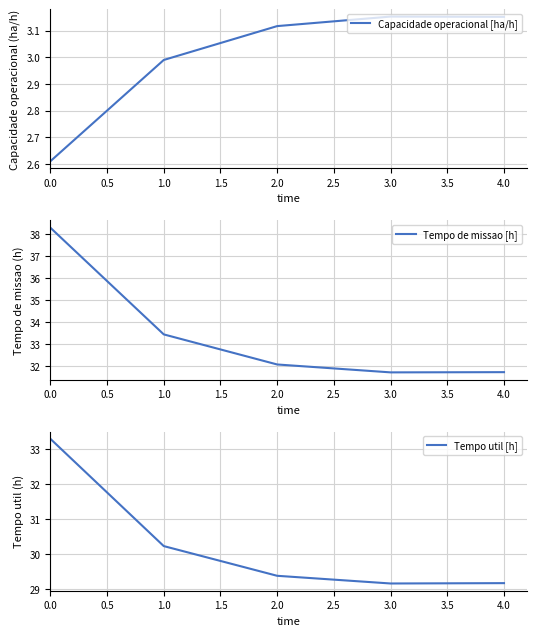

The Capacidade operacional [ha/h] series shows 5.2 at 2.0. True or false?

False